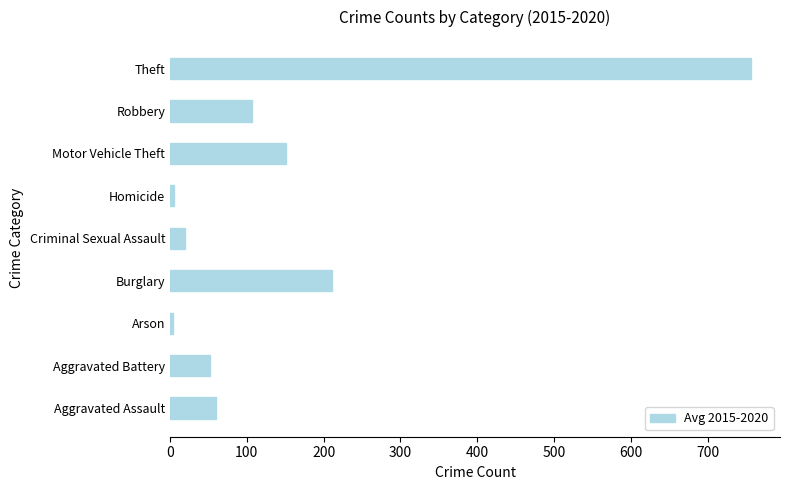

Between Robbery and Homicide, which is larger?

Robbery